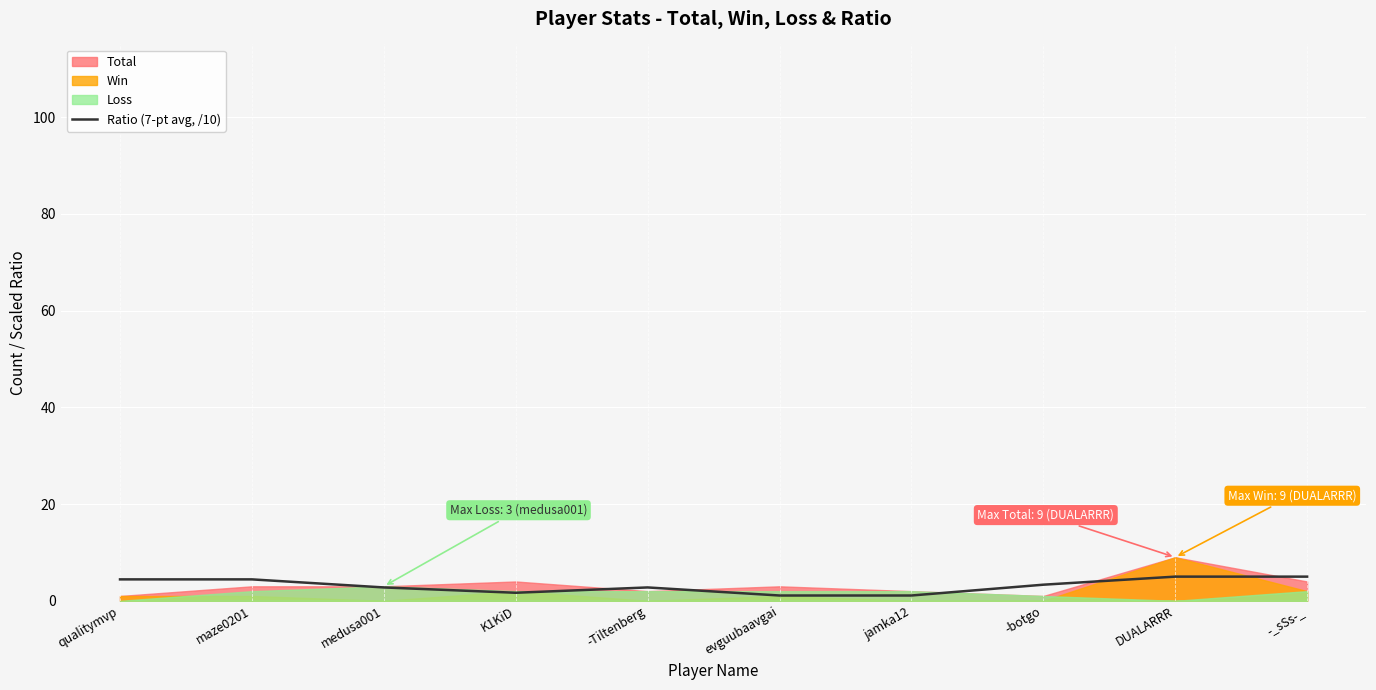

Read the value at DUALARRR.

5.0